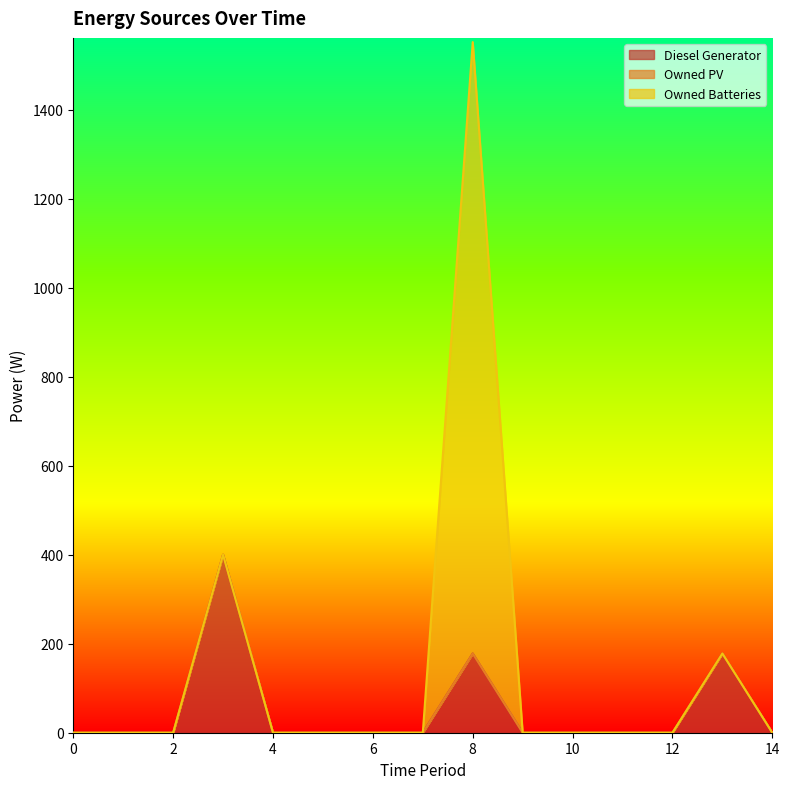

At which category is the sum across all series the highest?

8